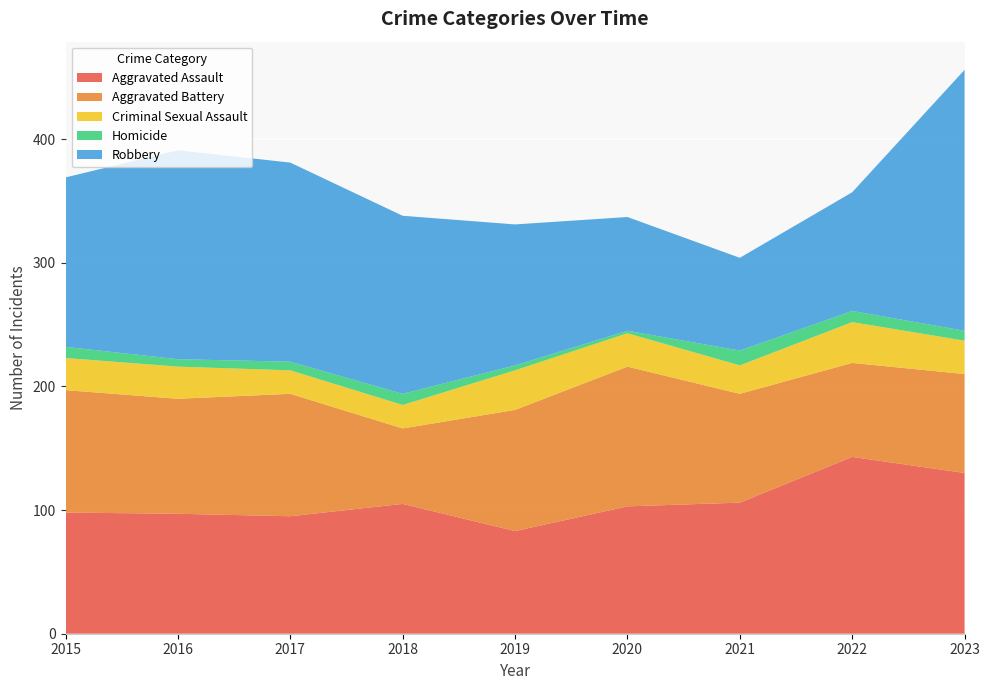

Reading left to right, list all the values displayed in this chart.

Aggravated Assault: 98	97	95	105	83	103	106	143	130
Aggravated Battery: 99	93	99	61	98	113	88	76	80
Criminal Sexual Assault: 26	26	19	19	32	27	23	33	27
Homicide: 9	6	7	9	4	2	12	9	8
Robbery: 137	169	161	144	114	92	75	96	211